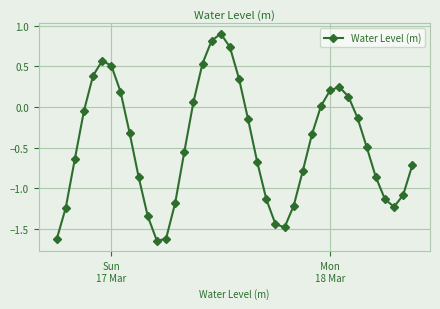

What is the difference between the maximum and minimum values?

2.5